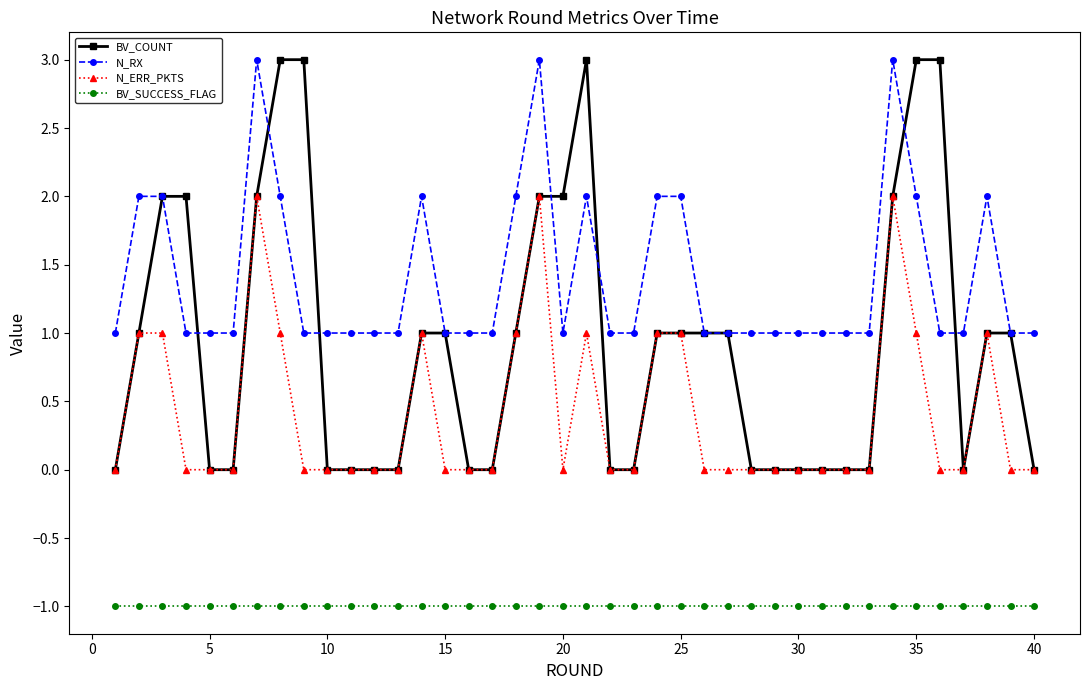

Which series has the largest total across all categories?

N_RX